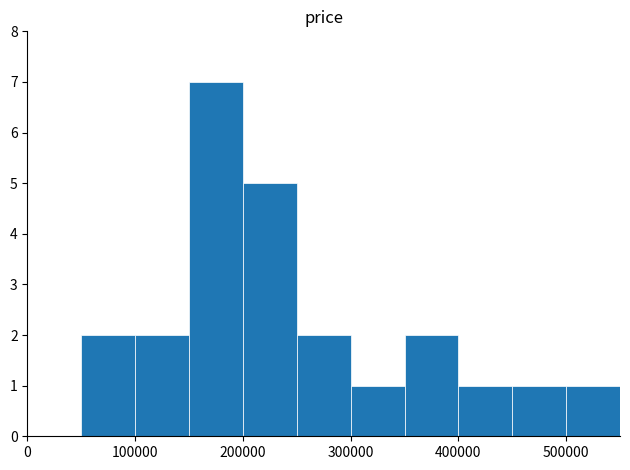

What is the sum of all values?

24